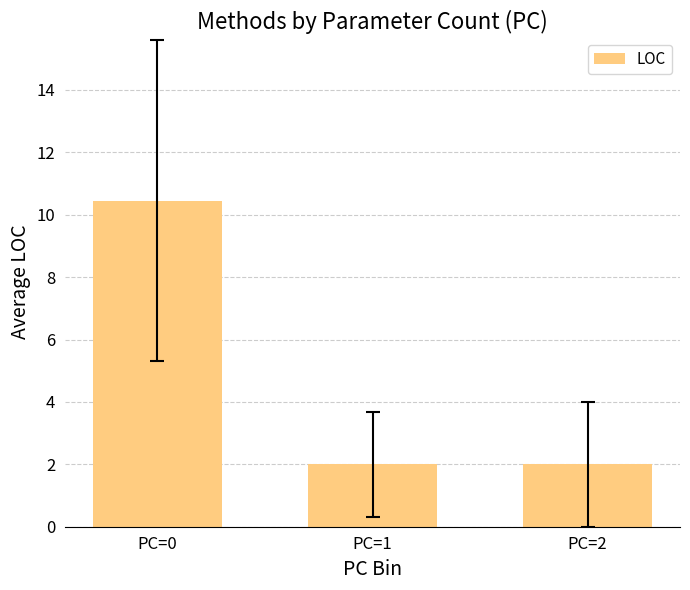

What is the approximate value at PC=2?

2.0